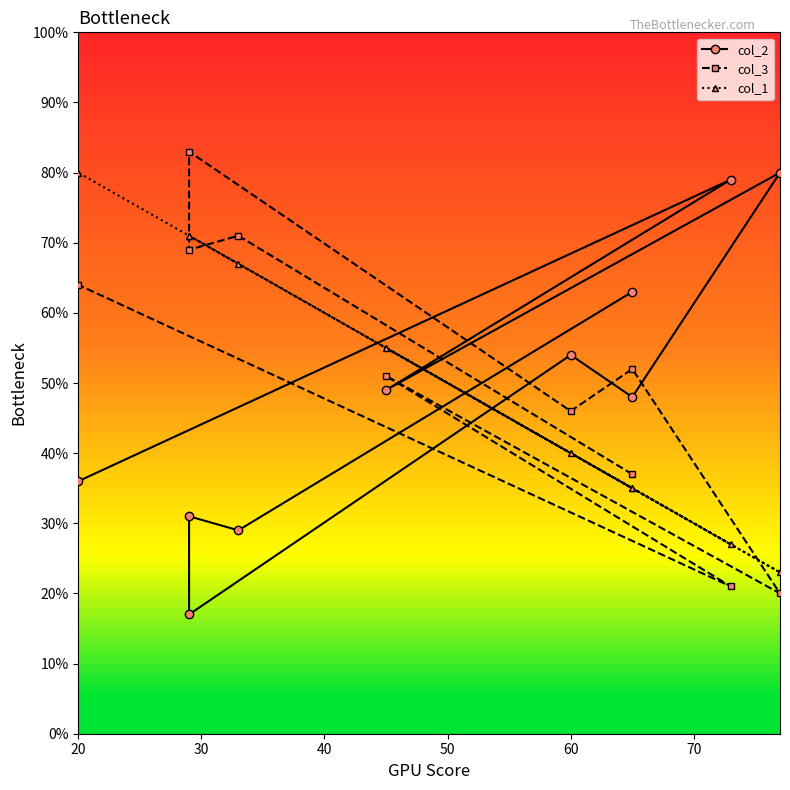

The col_2 series shows 19 at 7. True or false?

False